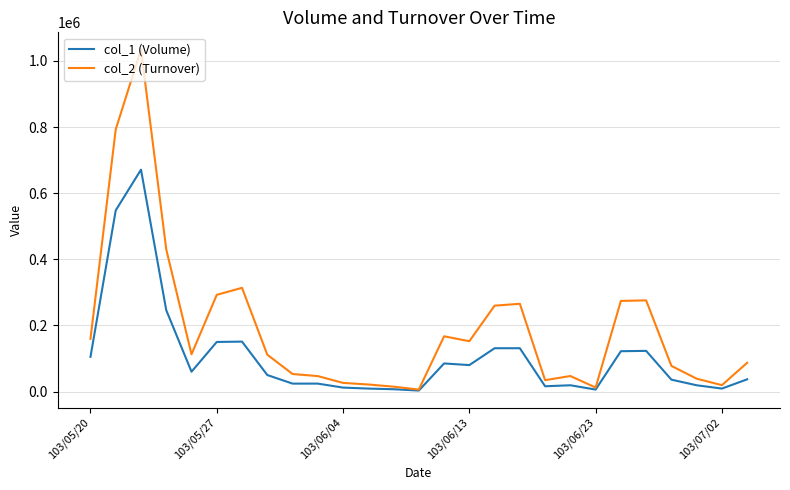

Which series has the largest total across all categories?

col_2 (Turnover)